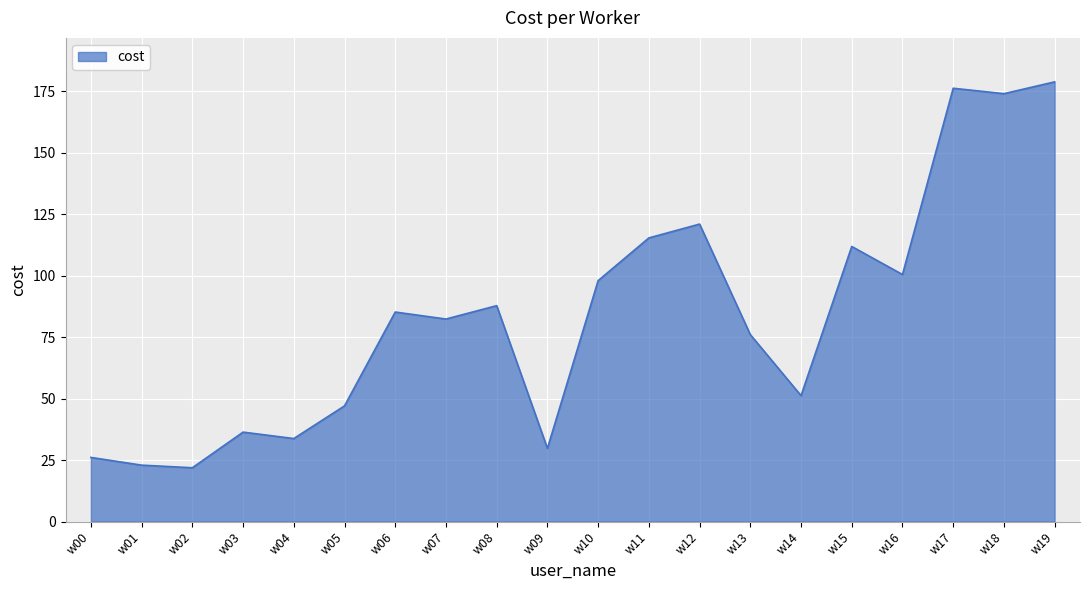

Reading left to right, list all the values displayed in this chart.

w00=26.1	w01=22.9	w02=21.9	w03=36.4	w04=33.8	w05=47.1	w06=85.2	w07=82.4	w08=87.8	w09=29.8	w10=98.0	w11=115.4	w12=121.0	w13=76.0	w14=51.2	w15=111.9	w16=100.5	w17=176.2	w18=174.0	w19=178.8